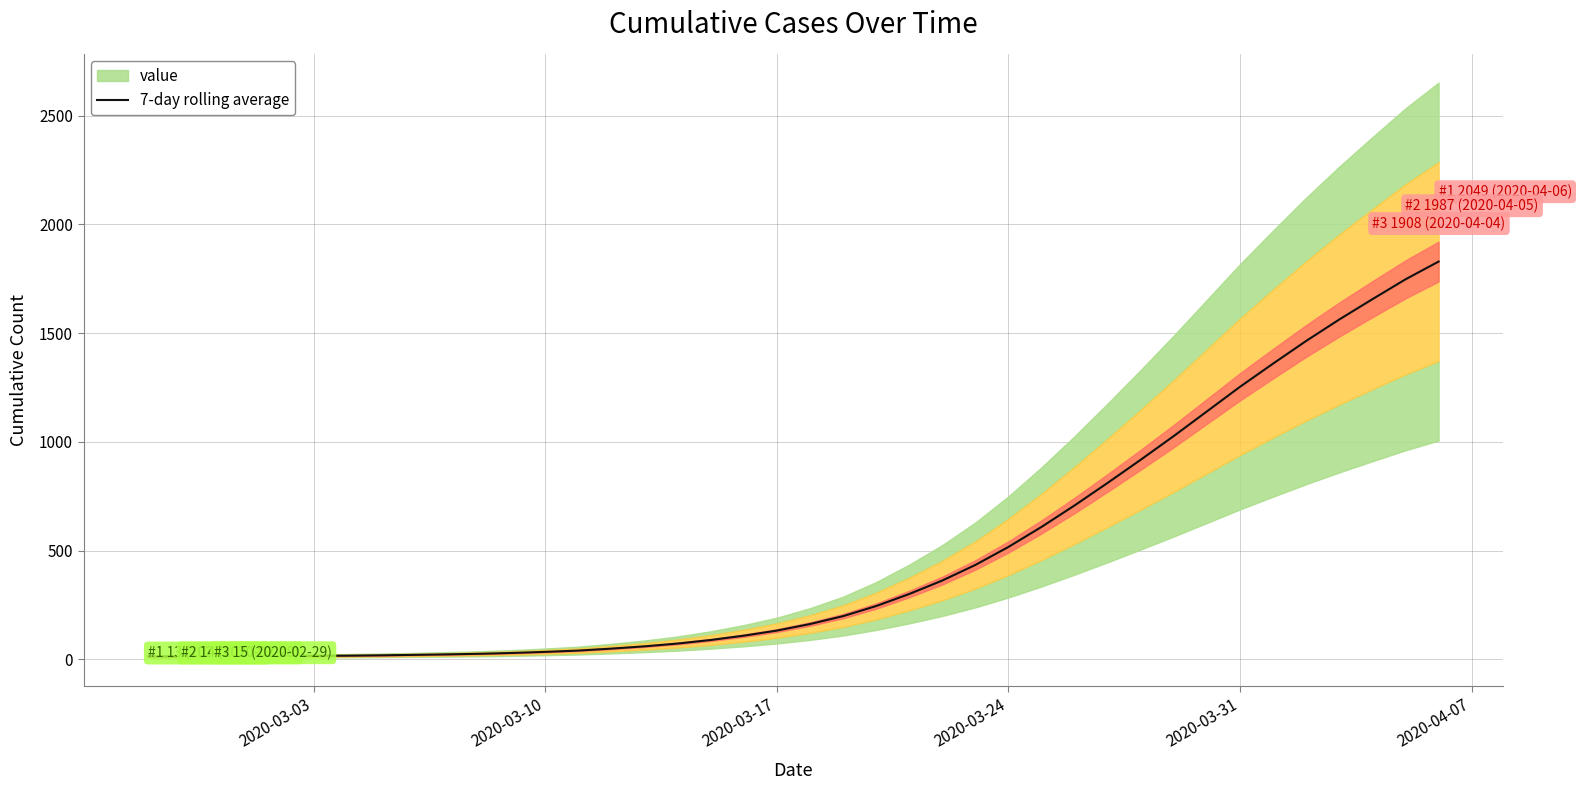

Reading left to right, what are all the values shown in this chart?

13.0	13.5	14.0	14.8	15.2	15.8	16.7	18.3	20.3	22.6	25.3	29.1	34.1	40.1	49.1	59.6	72.4	88.7	108.6	132.0	162.0	198.4	244.7	300.1	362.1	433.9	516.7	608.9	707.7	811.4	918.0	1027.1	1140.3	1253.4	1360.1	1464.4	1563.0	1656.3	1747.6	1829.3